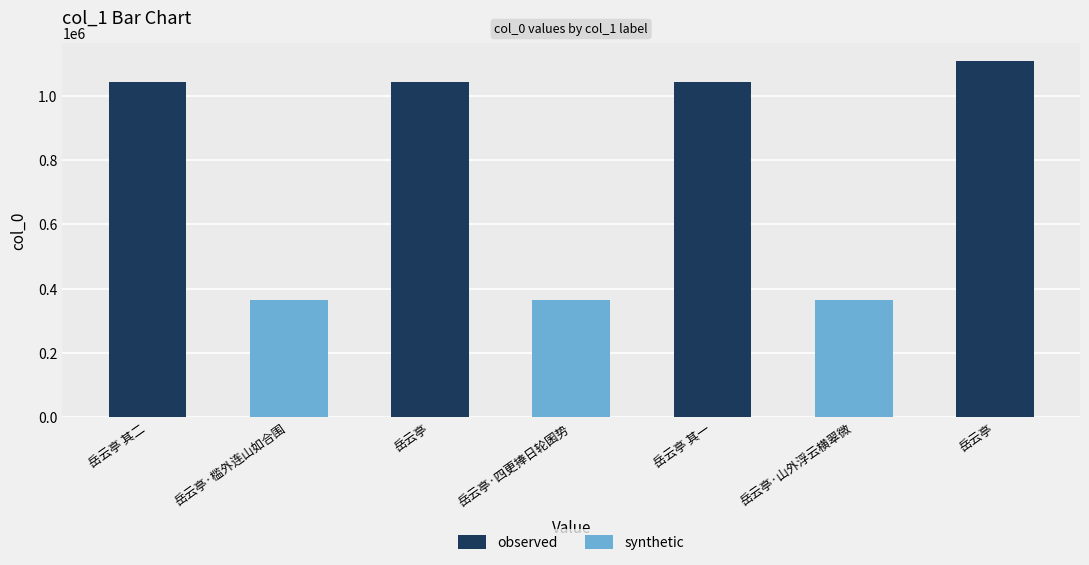

What is the label of the 2nd bar from the right?

岳云亭·山外浮云横翠微